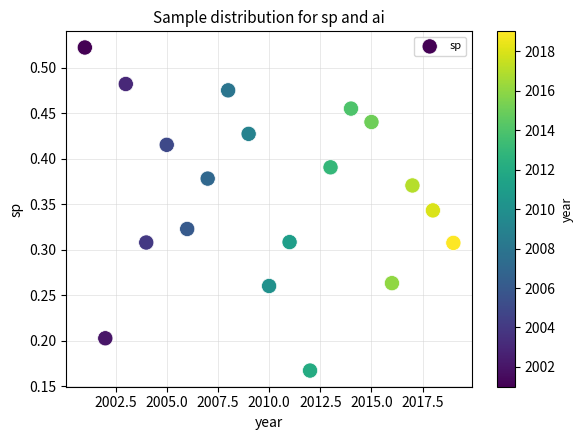

What is the range of X values (max minus min)?

18.0